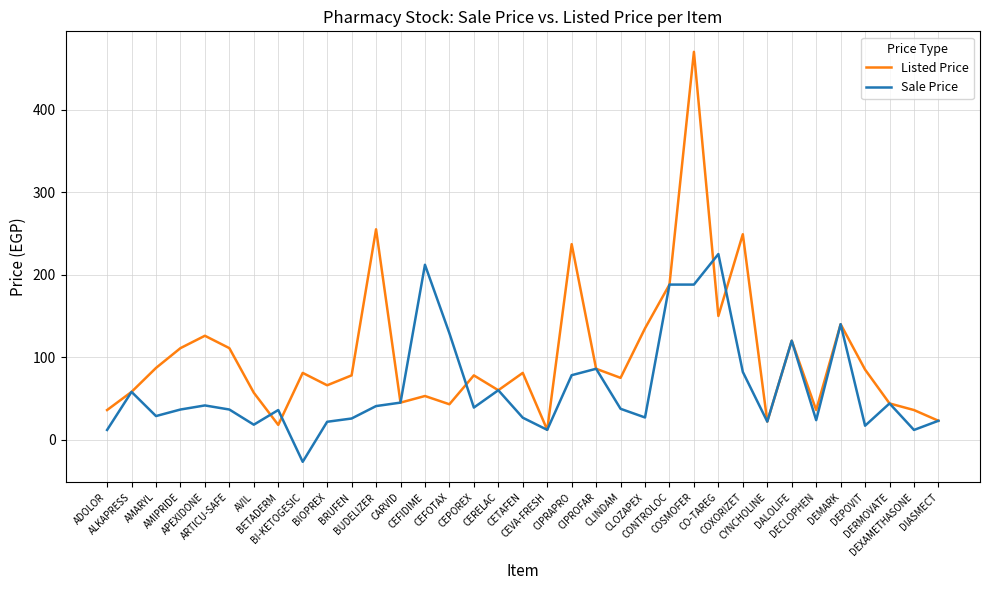

Where is the first local maximum for Sale Price?

ALKAPRESS